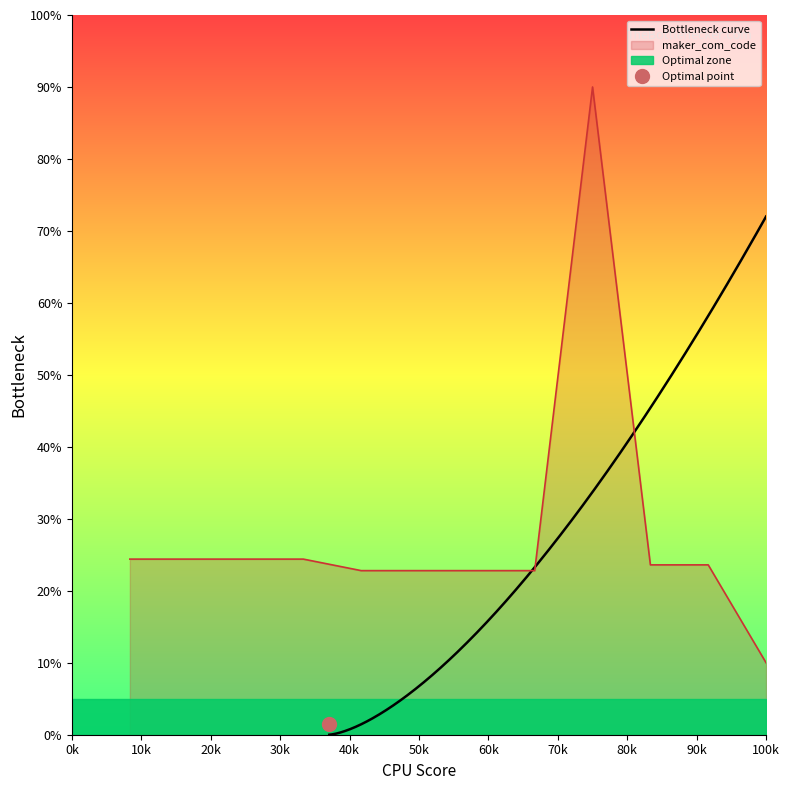

Which category has the lowest value in the maker_com_code series?

100k